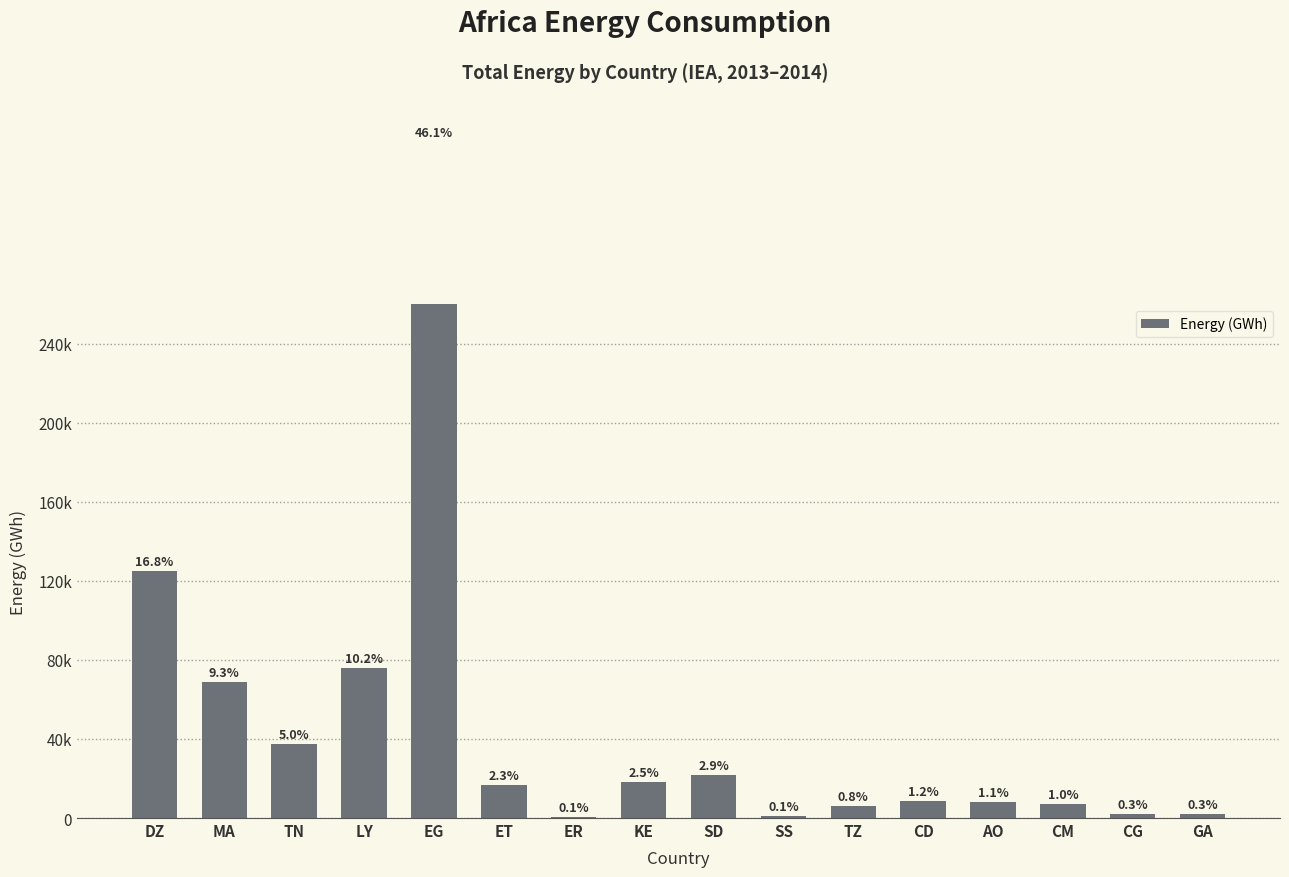

What is the value of the 12th bar from the left?

8834